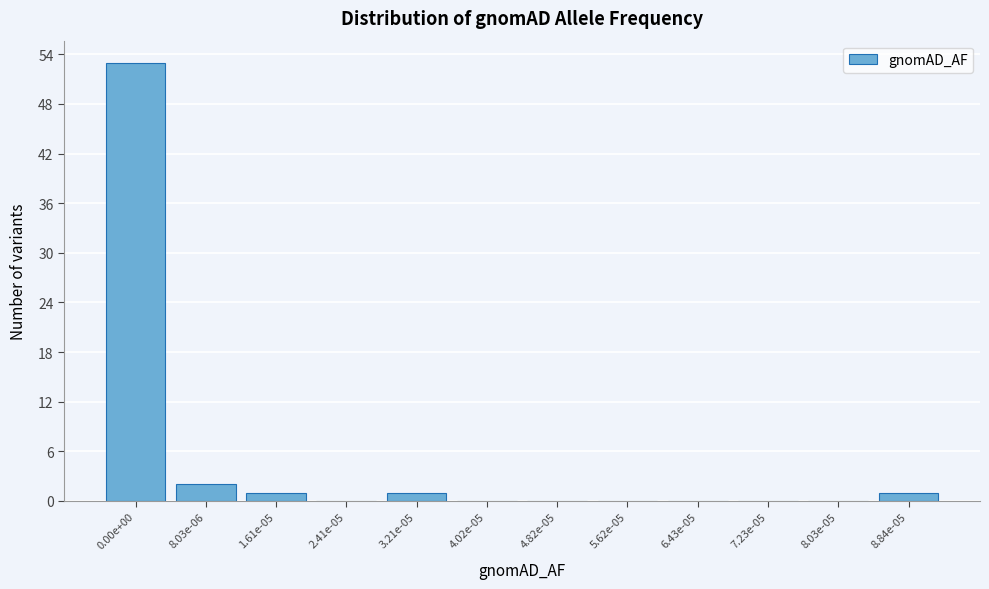

Reading right to left, what are all the values shown in this chart?

8.84e-05=1	8.03e-05=0	7.23e-05=0	6.43e-05=0	5.62e-05=0	4.82e-05=0	4.02e-05=0	3.21e-05=1	2.41e-05=0	1.61e-05=1	8.03e-06=2	0.00e+00=53